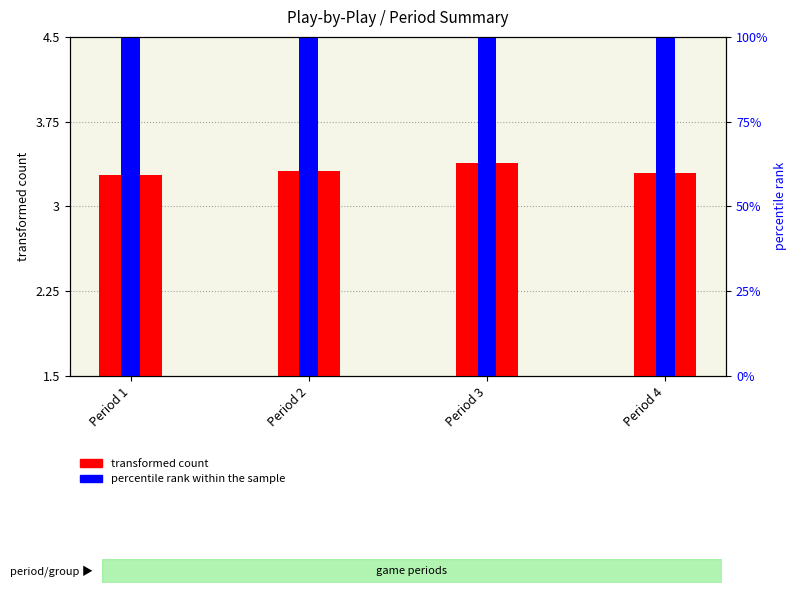

How many bars are there in each group?

2